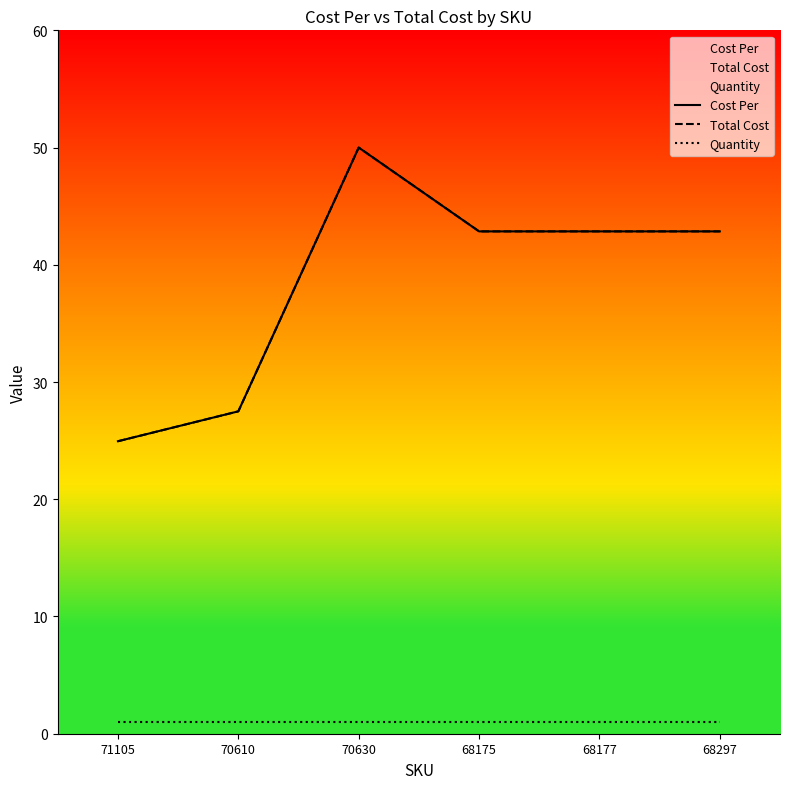

What is the total value across all series at 71105?

50.9